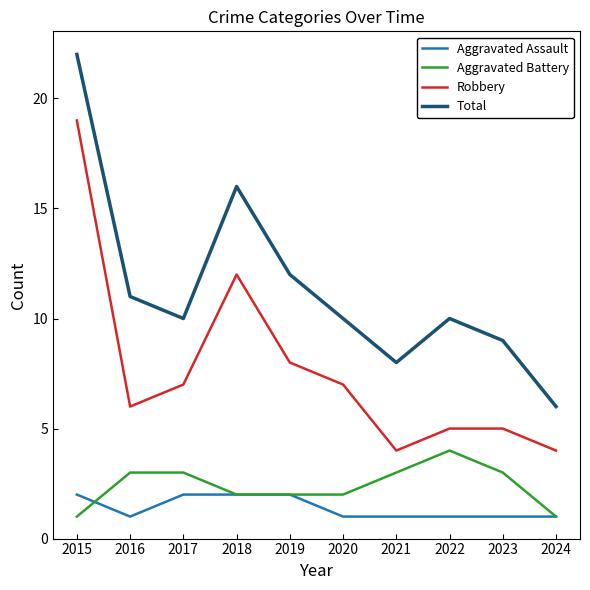

Is the value of Aggravated Assault at 2023 greater than the value of Aggravated Battery at 2022?

No